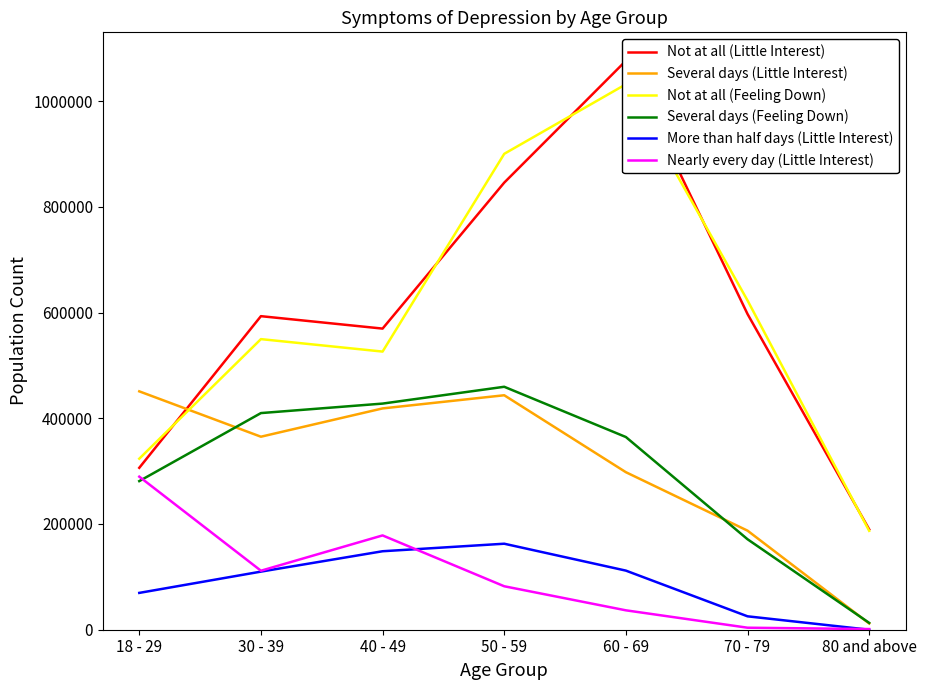

Reading right to left, list all the values displayed in this chart.

Not at all (Little Interest): 189842	597167	1076218	845718	569615	593121	306263
Several days (Little Interest): 11772	187407	297979	443523	418626	365099	450908
Not at all (Feeling Down): 187084	622860	1031792	900200	526126	549707	323528
Several days (Feeling Down): 12951	171142	364508	459564	427756	409804	281131
More than half days (Little Interest): 0	25358	111810	162685	148452	109906	69661
Nearly every day (Little Interest): 1249	3809	36695	82210	178389	111610	289540